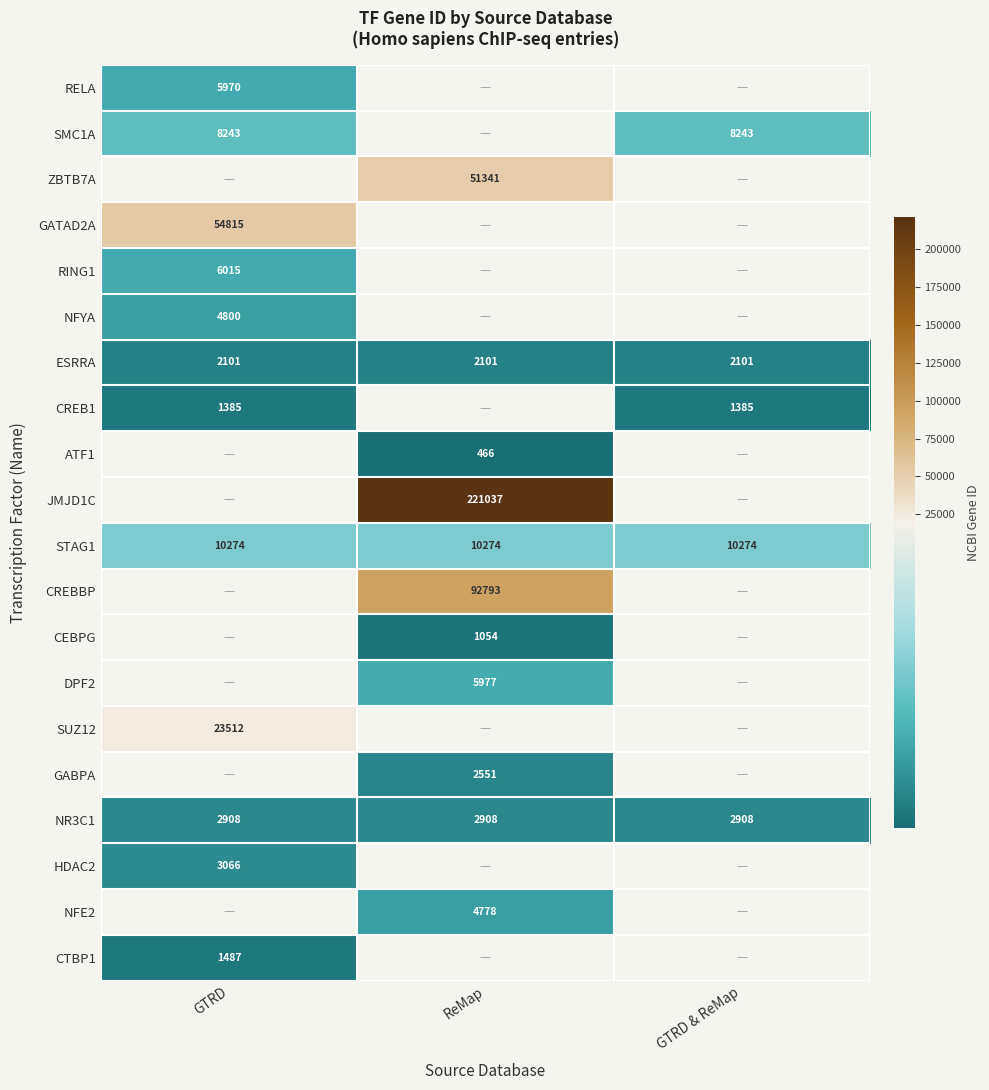

How many series are shown in this chart?

20